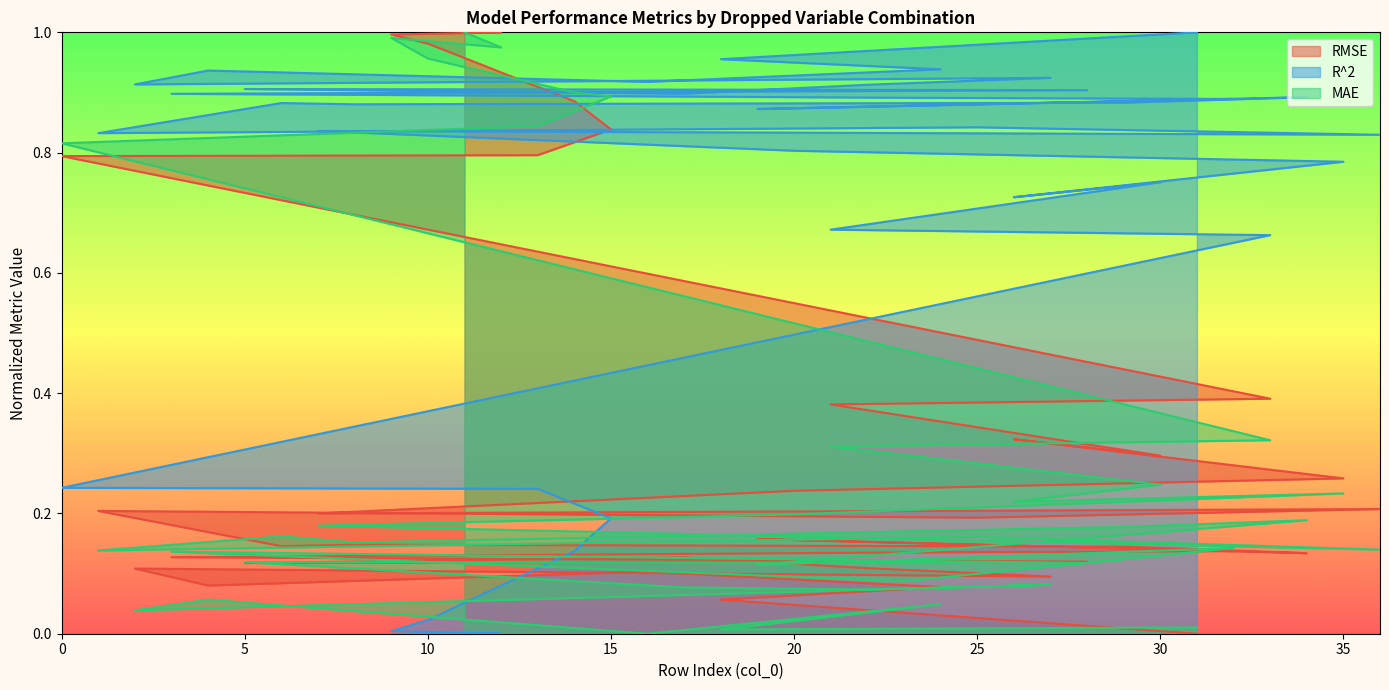

Rank the series at 13 from lowest to highest value.

R^2, RMSE, MAE